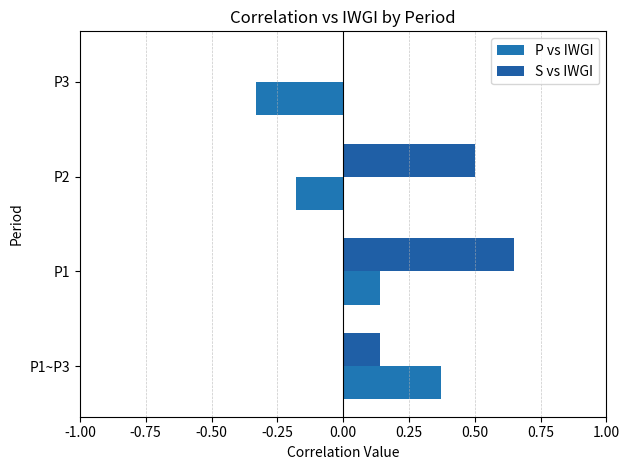

Where is P vs IWGI nearest to the value 0?

P1